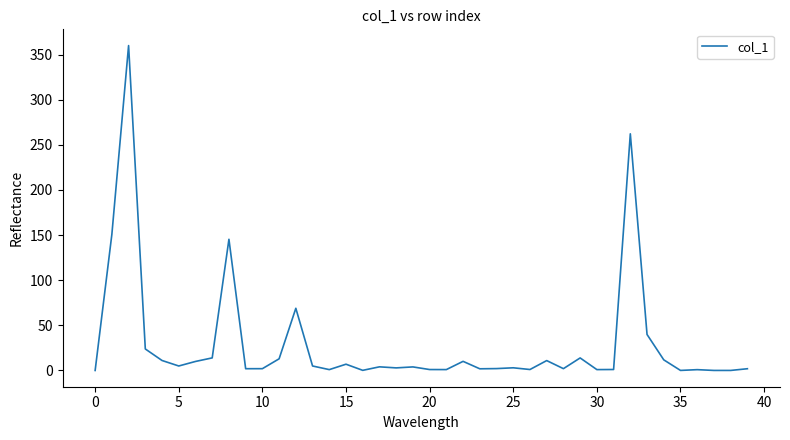

Does the chart display data point markers on the line(s)?

No